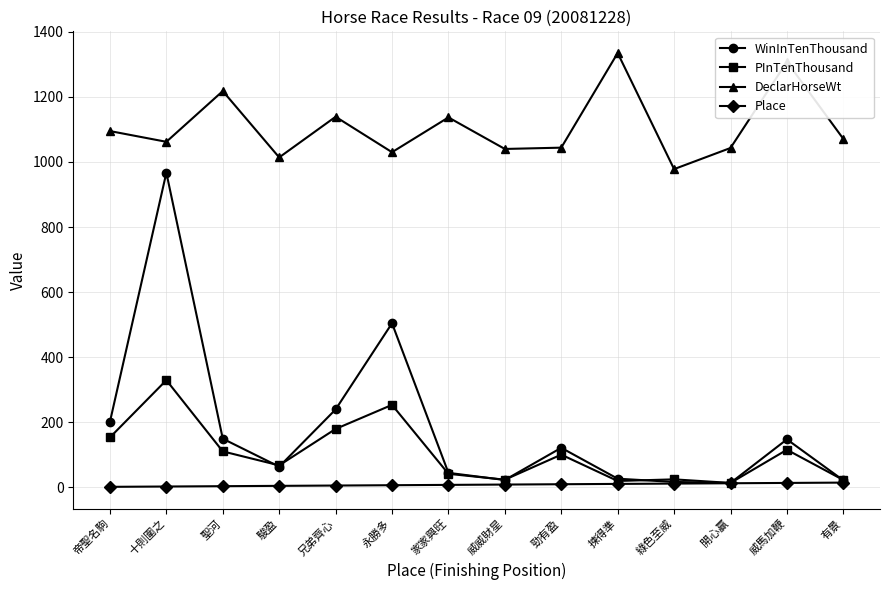

Where is the first local minimum for PInTenThousand?

駿盈